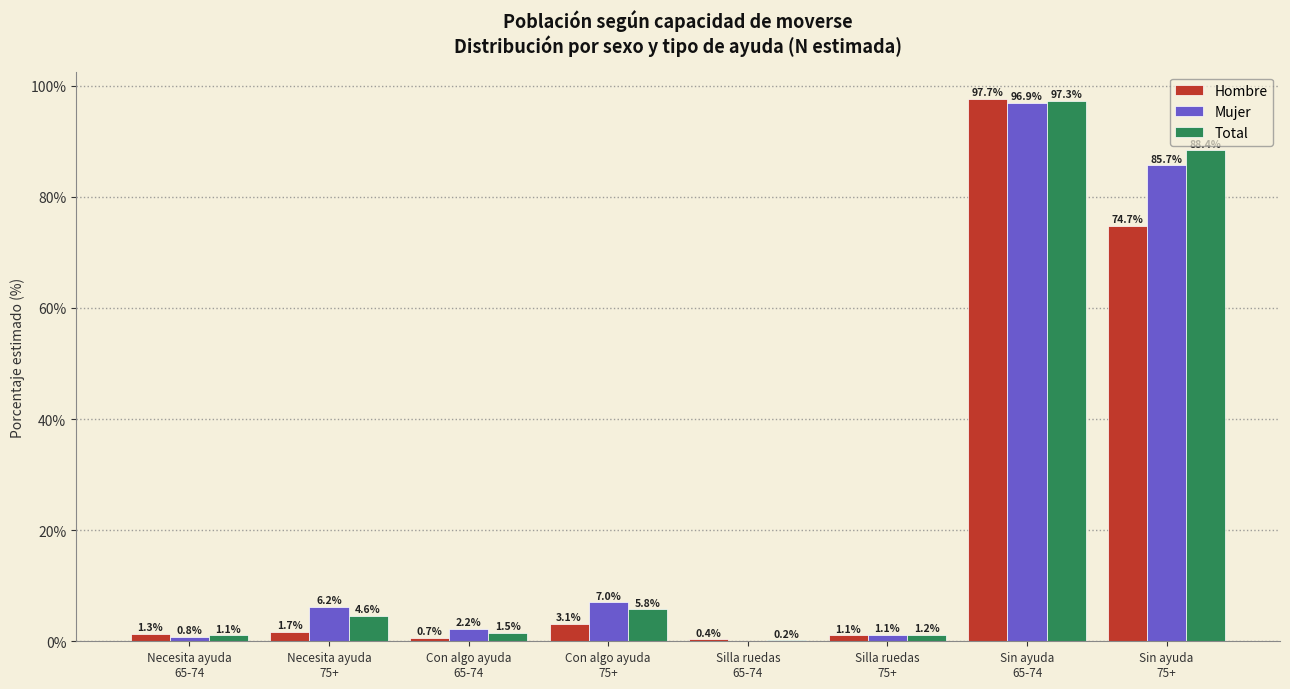

Which series has the largest total across all categories?

Total